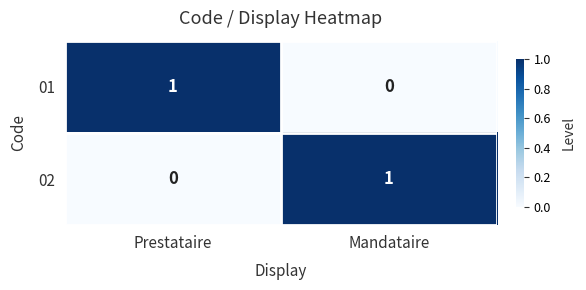

True or false: 01 has a value of 1 at Prestataire.

True